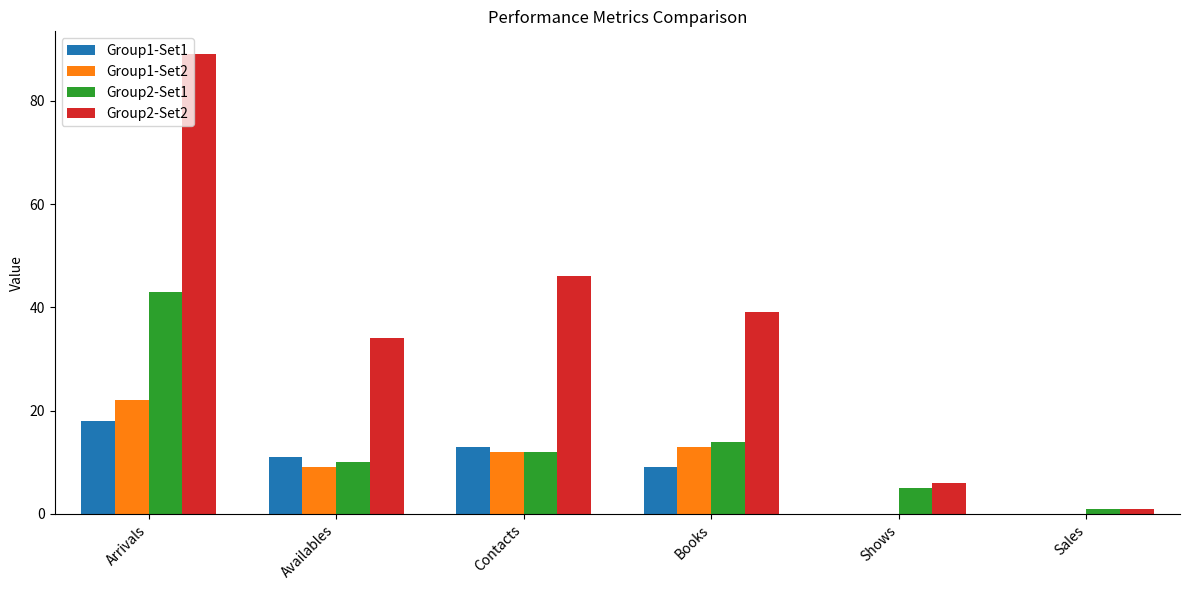

Where does the Group2-Set1 series first go above 12?

Arrivals